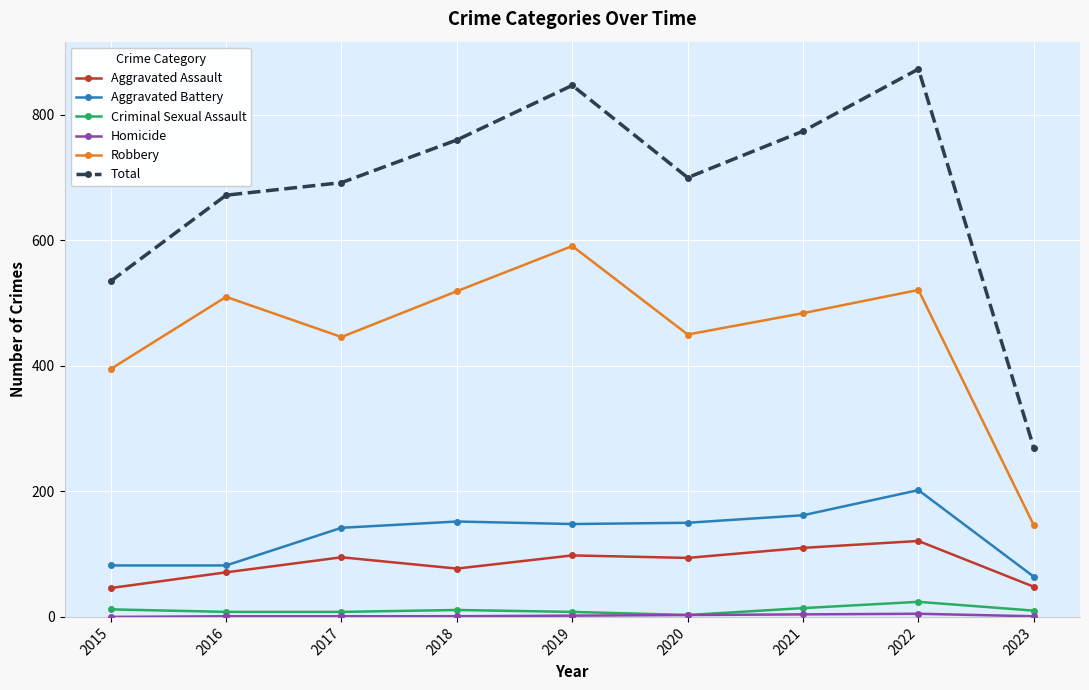

Which series has the widest spread of values?

Total